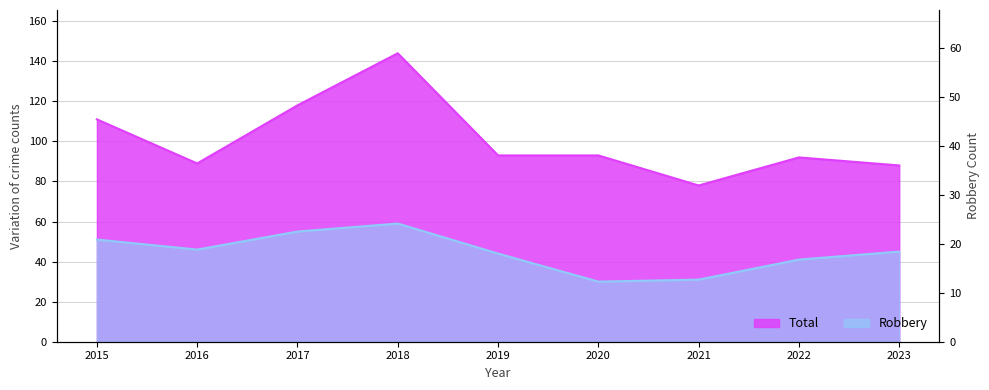

The Robbery series shows 45 at 2023. True or false?

True